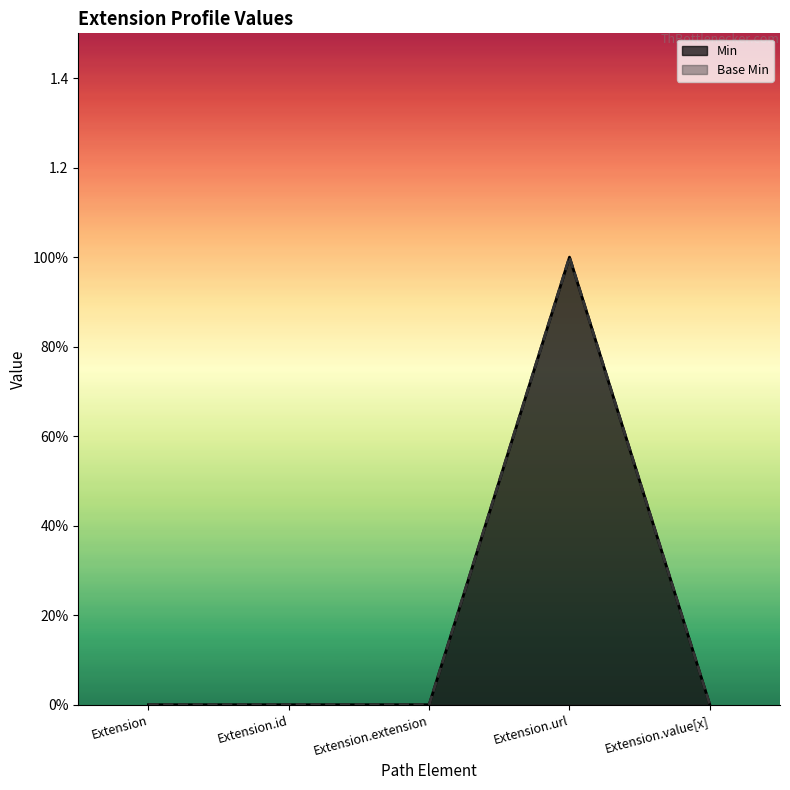

At which category is the sum across all series the highest?

Extension.url